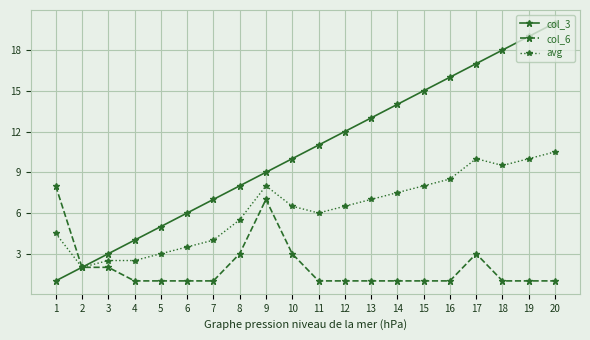

Which series has the largest range (max minus min)?

col_3